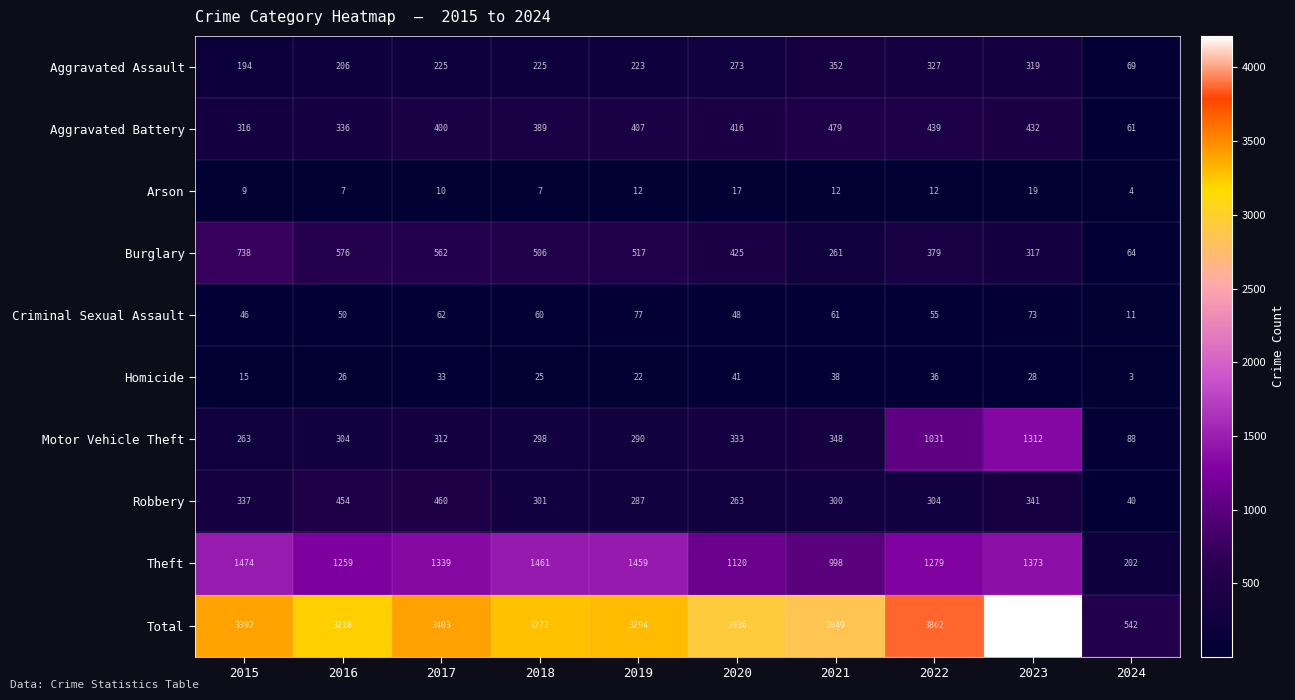

What is the average value of the Theft series?

1196